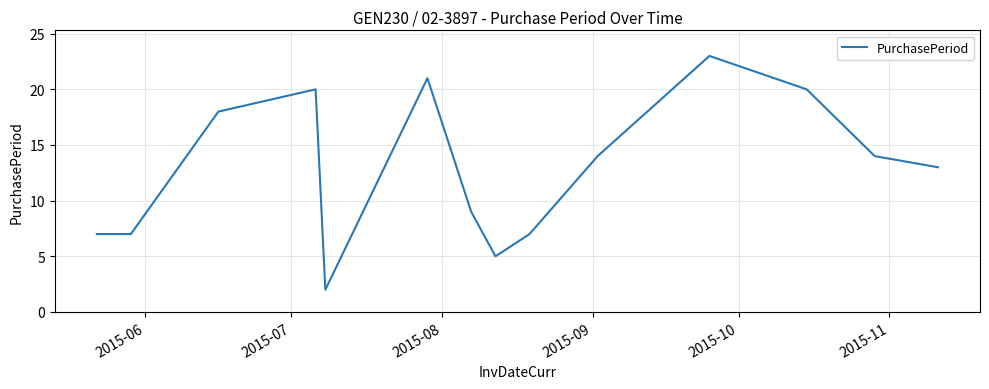

What is the greatest value displayed?

23